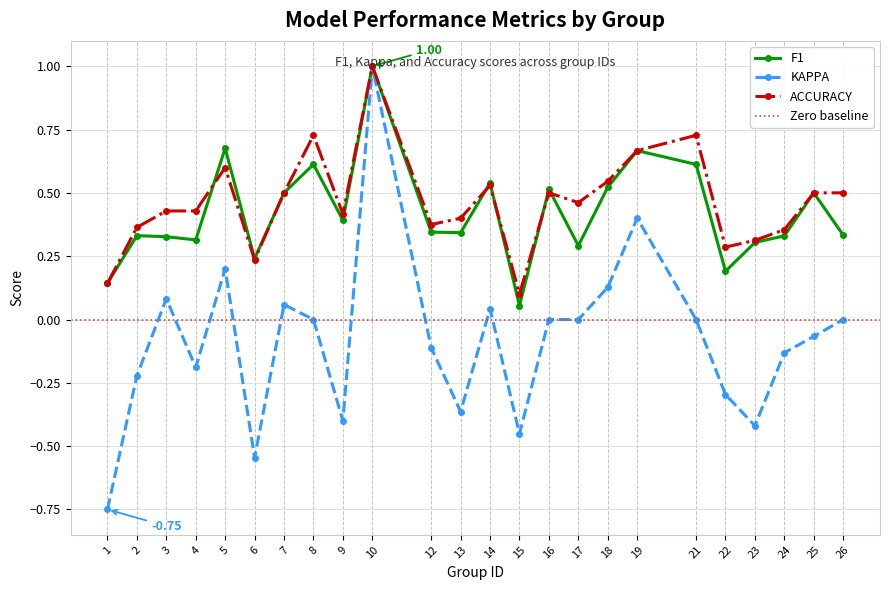

Between 14 and 16, which series saw the biggest shift?

kappa